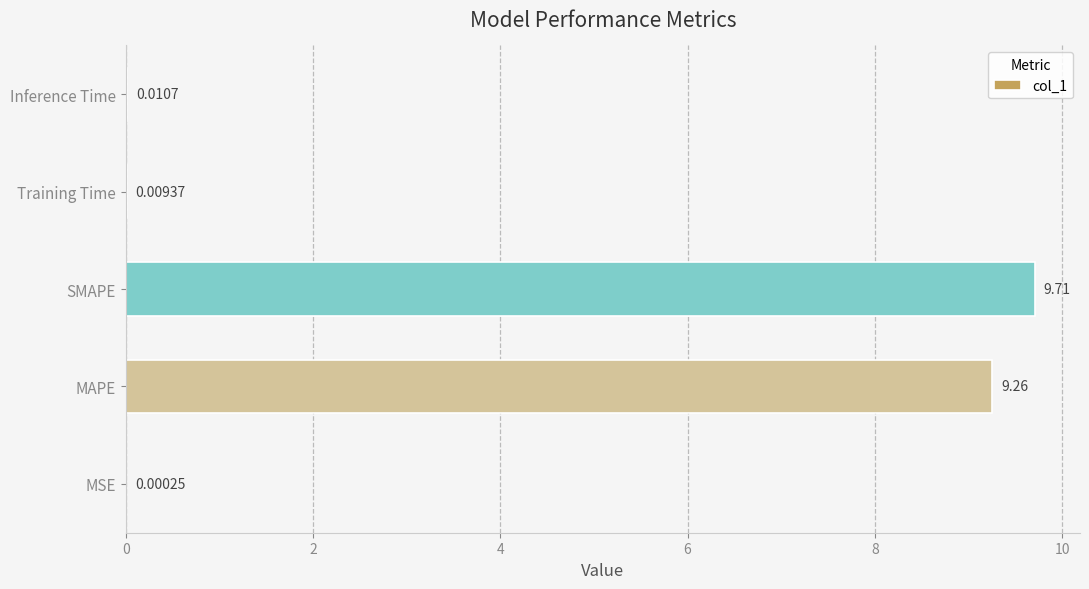

Count the number of data series in this chart.

1